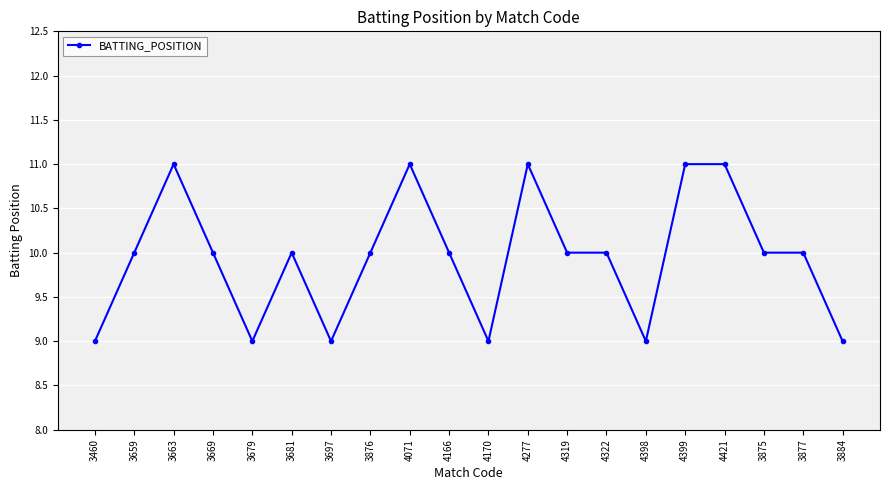

Between 4166 and 3697, which is larger?

4166